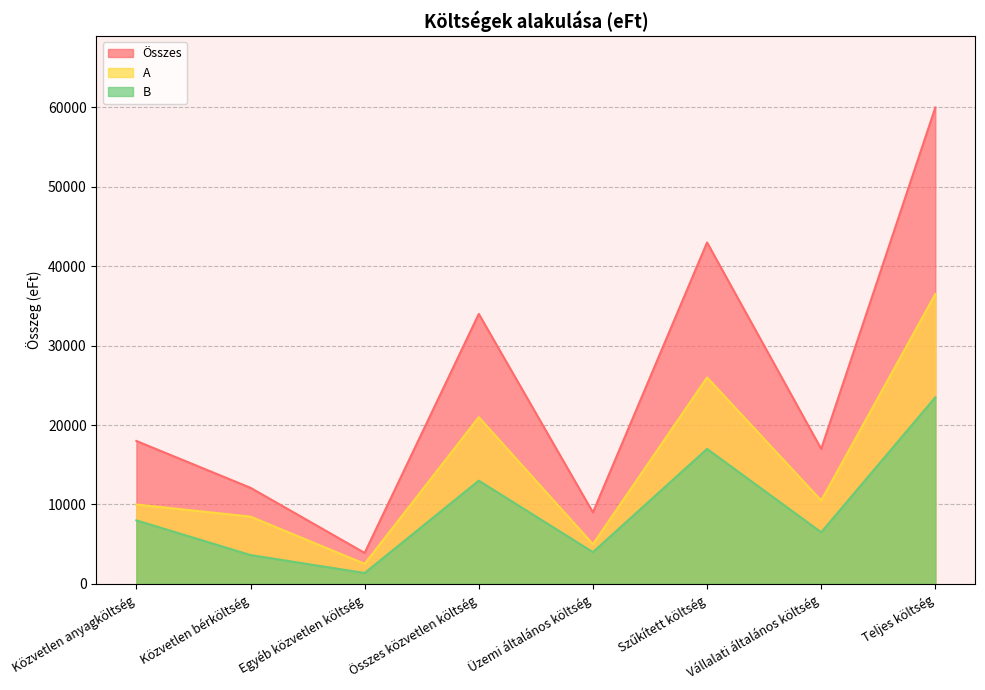

What position from the right is Közvetlen anyagköltség?

8